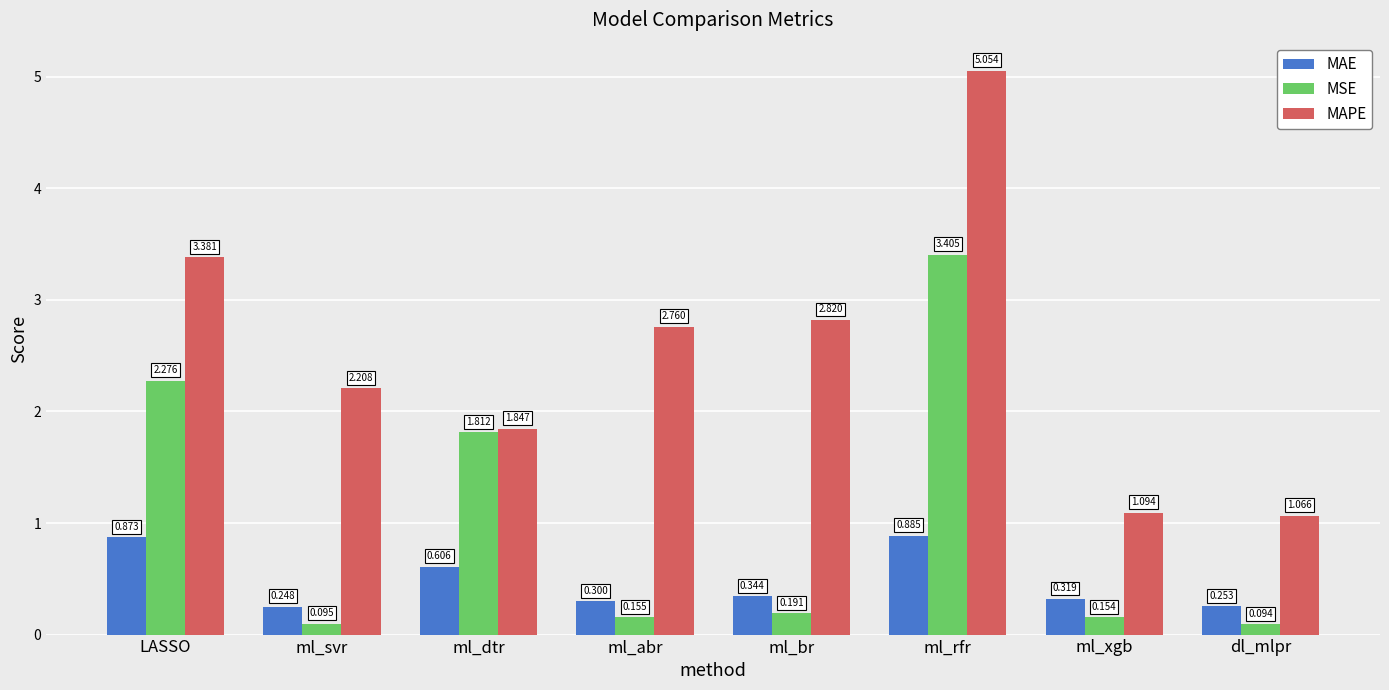

What is the sum of the MAE values at ml_abr and ml_rfr?

1.2